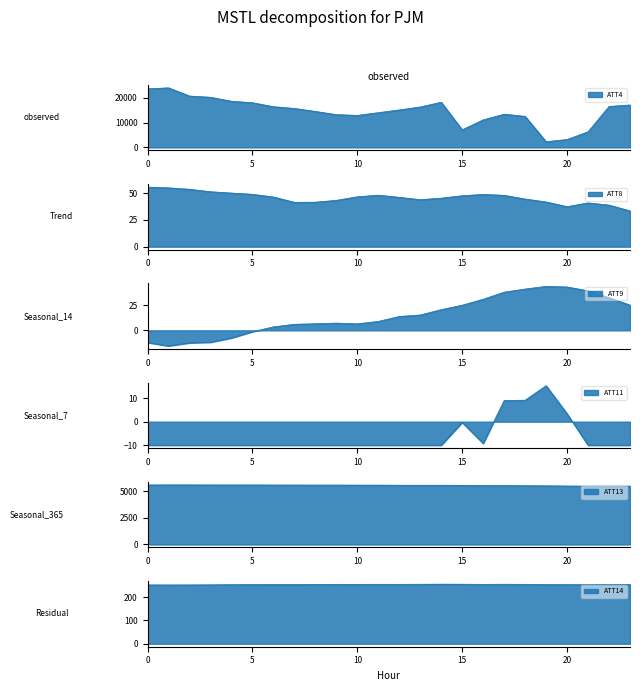

How many data points in ATT11 are above -10?

6